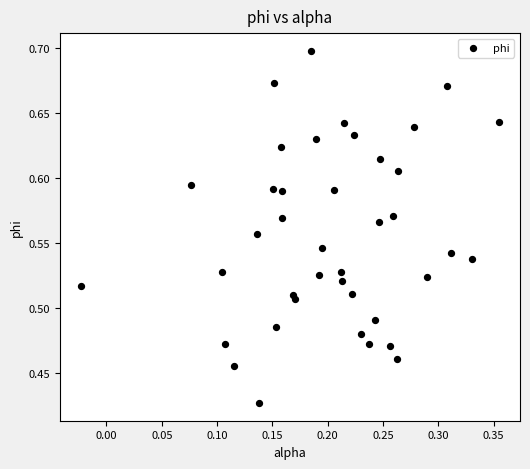

What is the range of Y values (max minus min)?

0.3